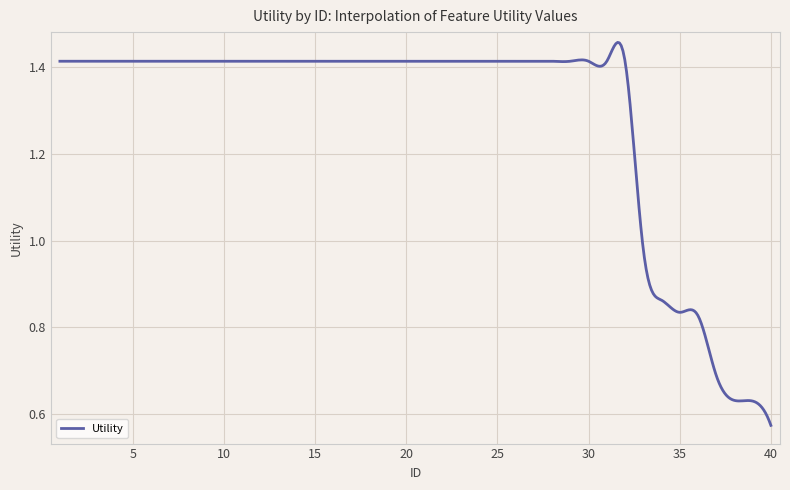

How many values are below 1?

73